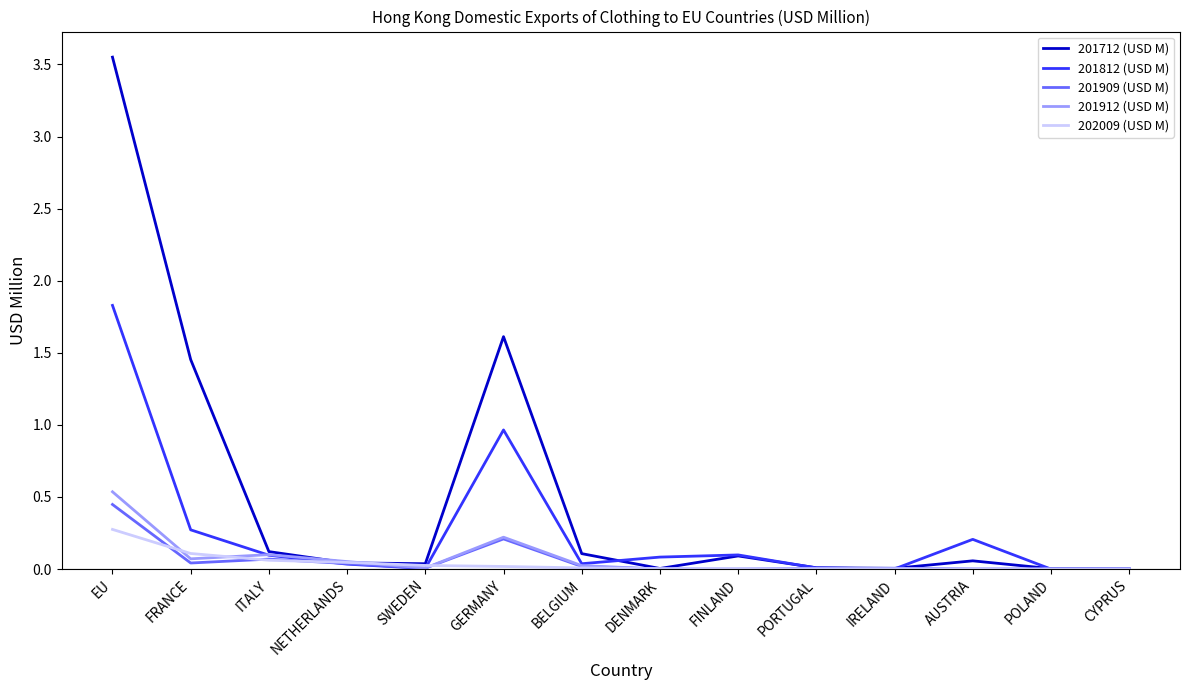

At which category does the chart reach its peak across all series?

EU